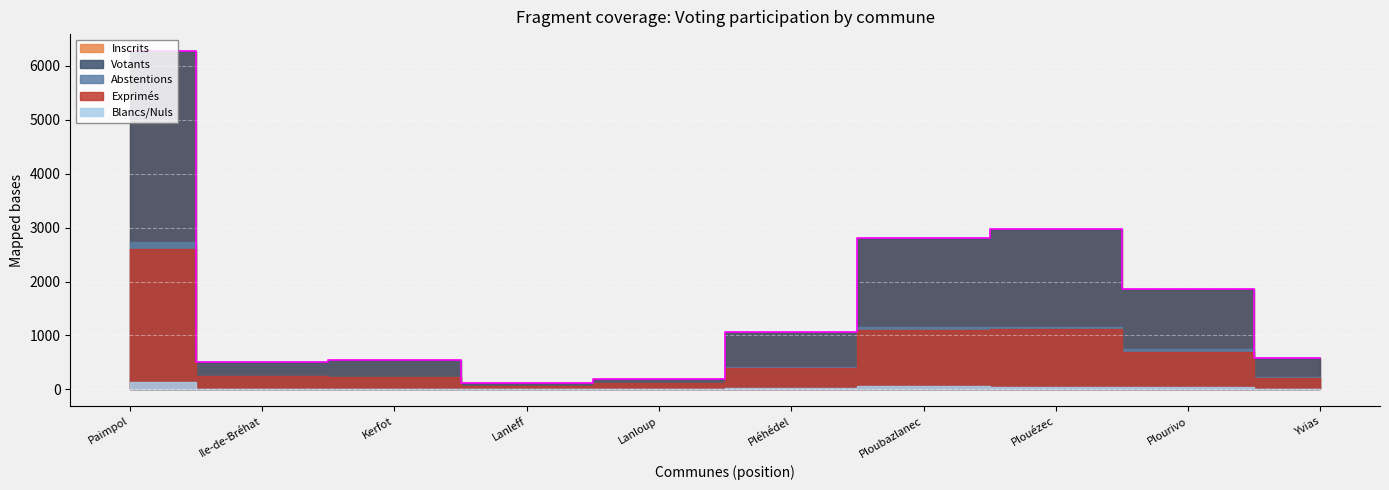

Reading left to right, extract all data points from this chart.

Inscrits: 6276	511	545	111	196	1056	2809	2972	1859	589
Votants: 2729	257	239	64	117	423	1154	1165	744	226
Abstentions: 3547	254	306	47	79	633	1655	1807	1115	363
Exprimés: 2600	246	231	62	117	404	1095	1115	701	216
Blancs_Nuls: 129	11	8	2	0	19	59	50	43	10